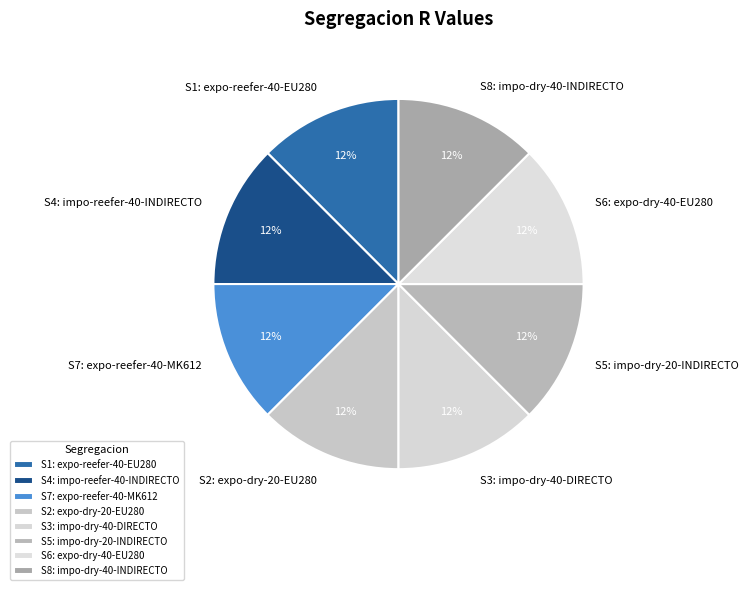

The S3: impo-dry-40-DIRECTO slice represents 12% of the pie. True or false?

True